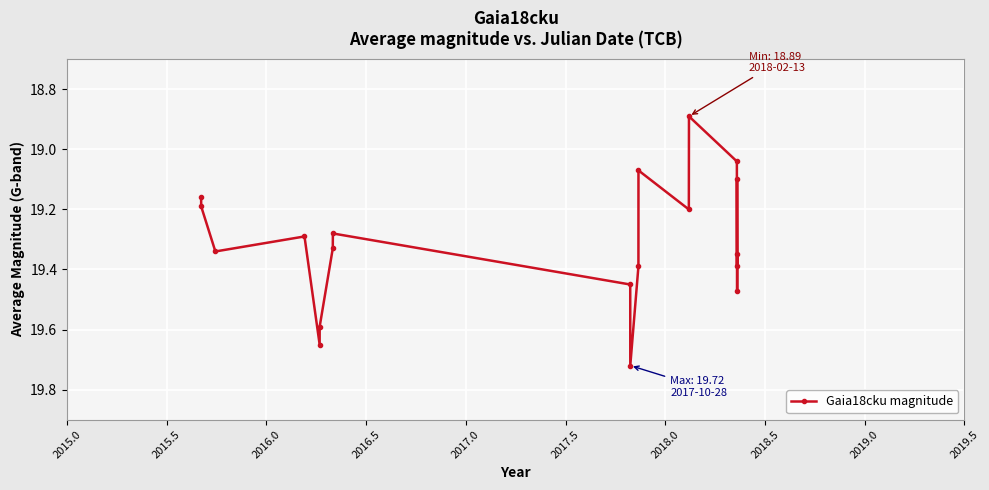

What is the difference between the second highest and second lowest values?

0.6